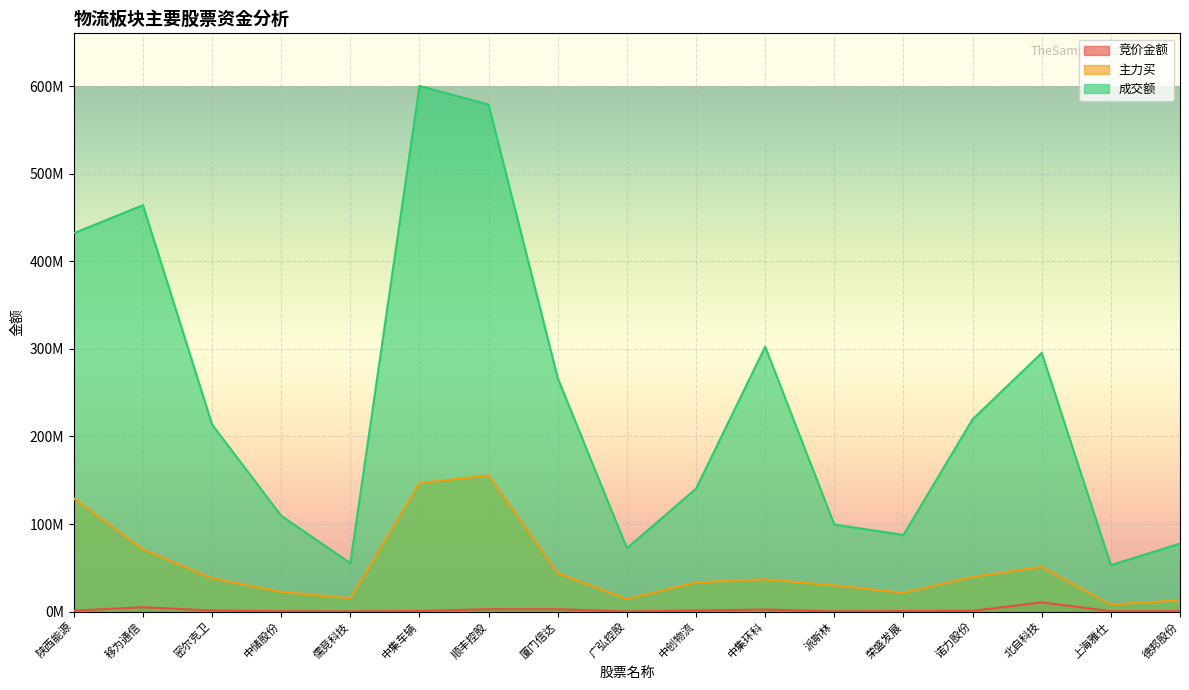

What is the difference between the 主力买 values at 移为通信 and 诺力股份?

31659492